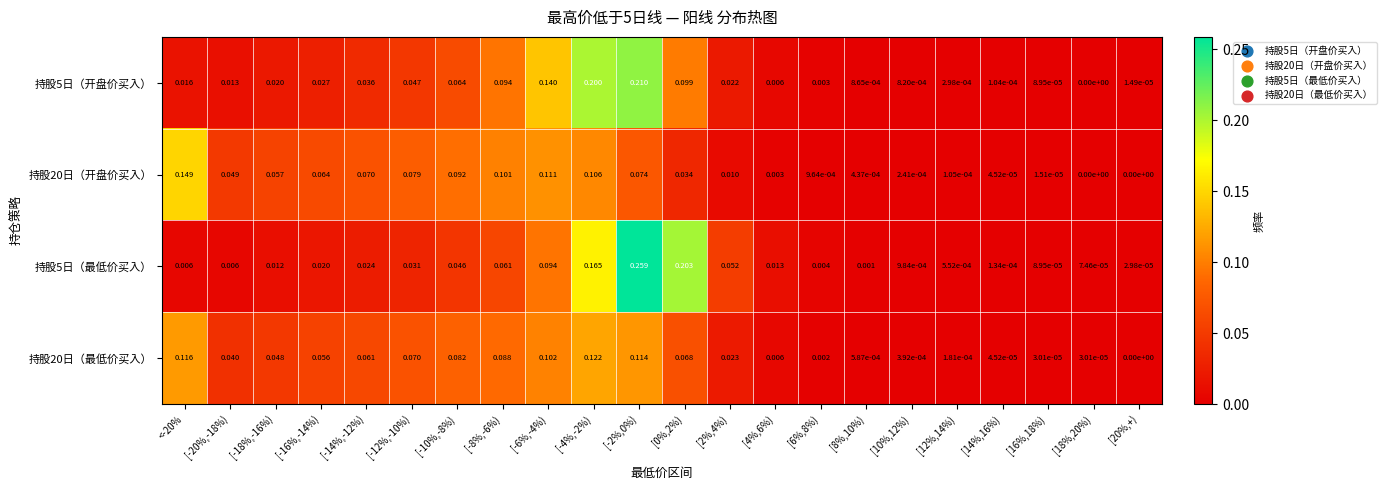

Is the value of 持股5日（最低价买入） at [14%,16%) greater than the value of 持股20日（最低价买入） at [-10%,-8%)?

No